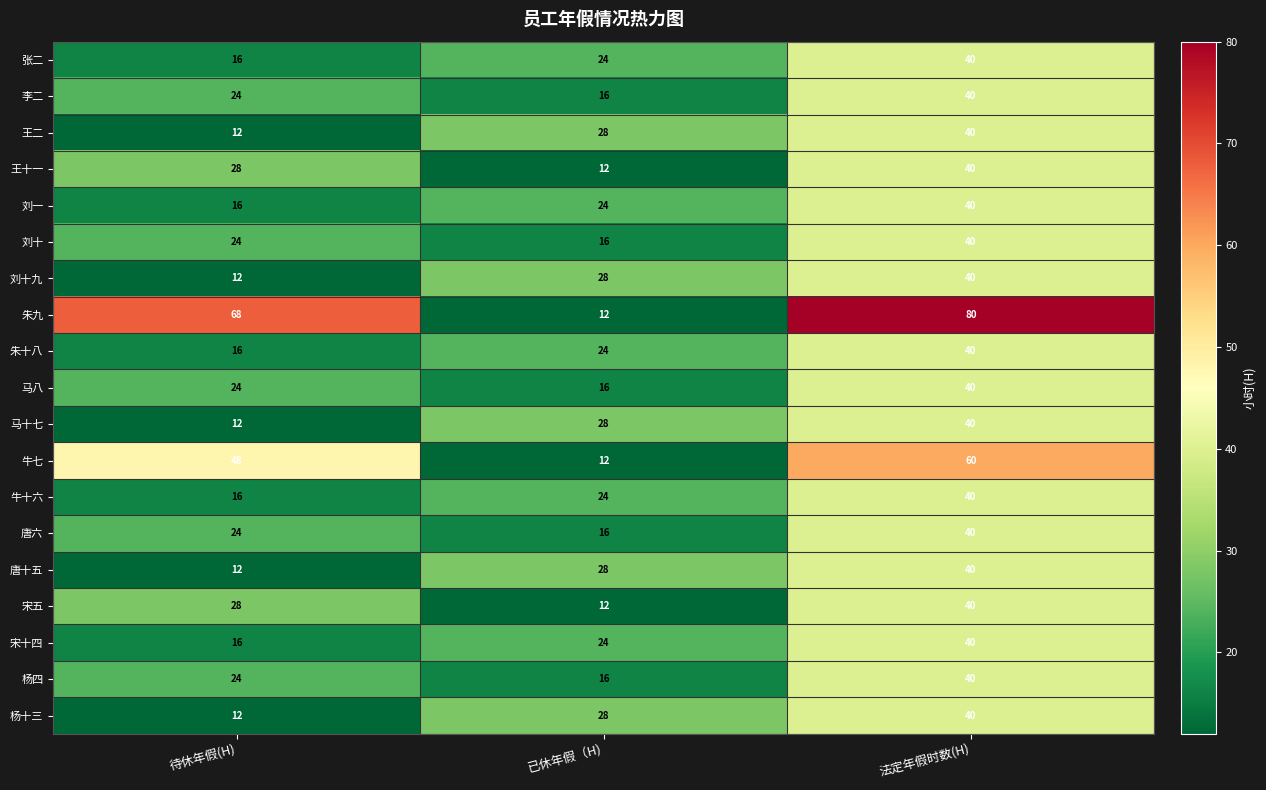

What is the average value of the 唐十五 series?

27